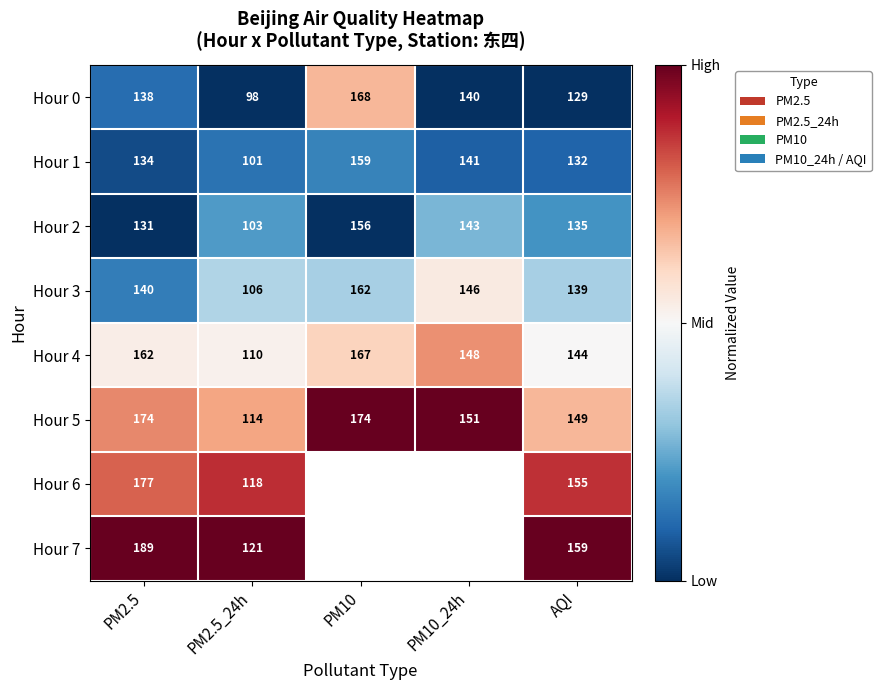

Where is Hour 5 nearest to the value 144?

AQI